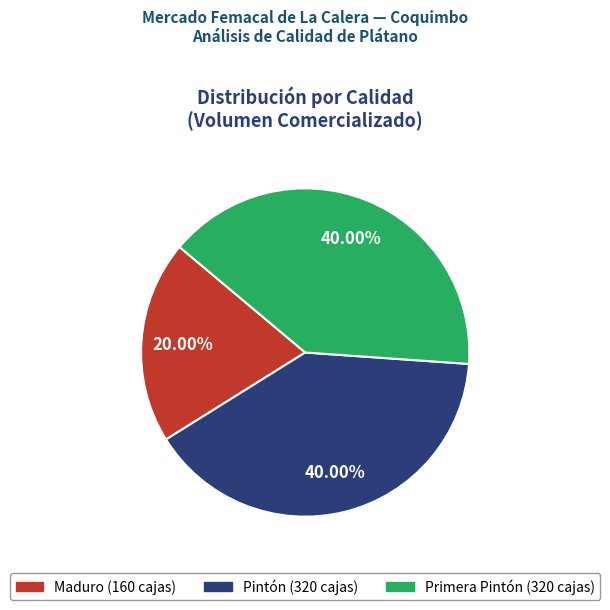

Between Pintón and Maduro, which is larger?

Pintón